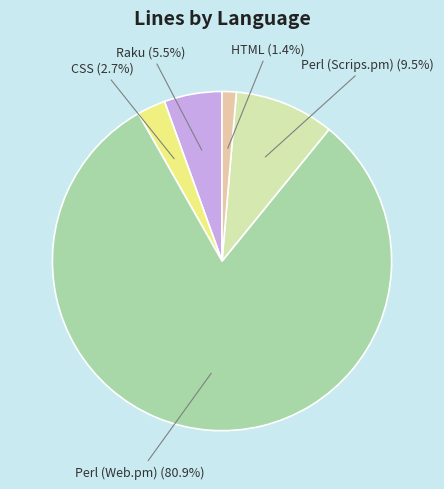

What is the smallest slice in the pie chart?

HTML